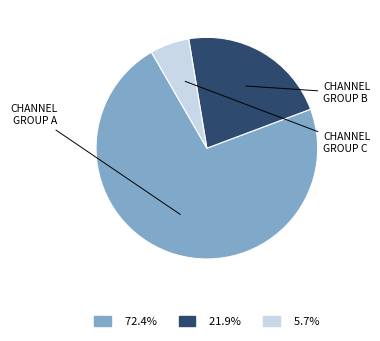

Is there a majority slice in this chart?

Yes